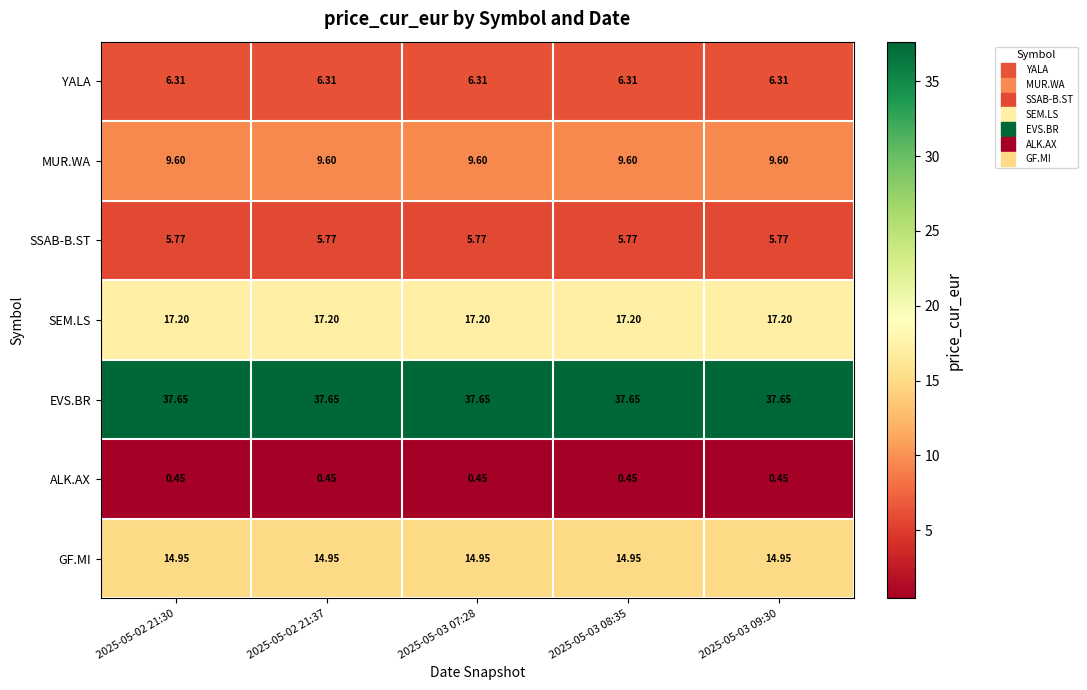

Which series has the largest total across all categories?

EVS.BR